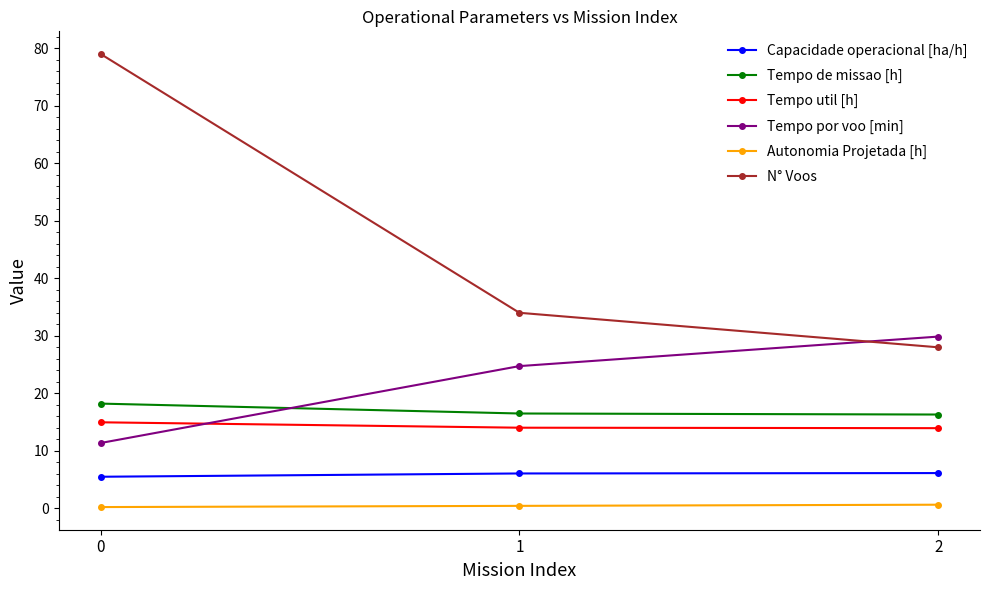

Which series has the widest spread of values?

N° Voos